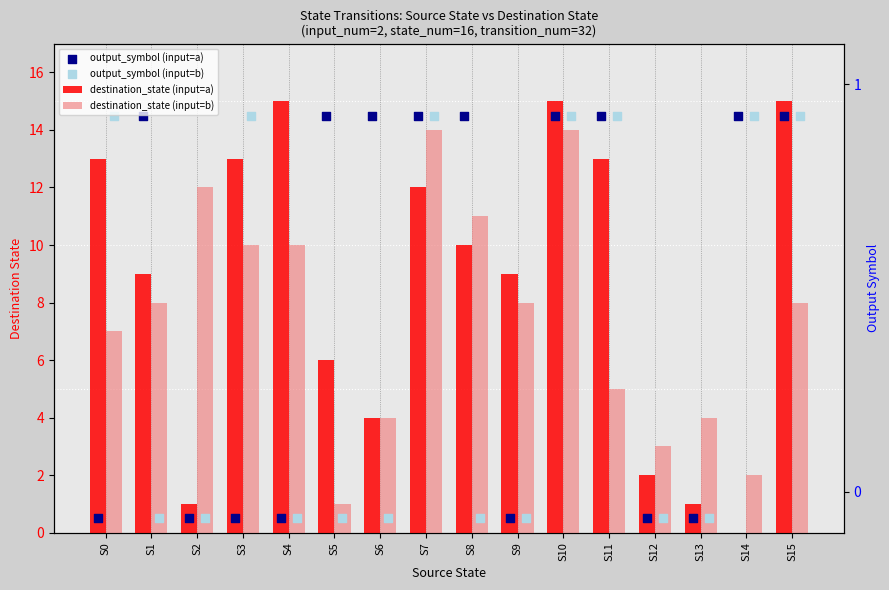

What are all the series names shown in the legend?

destination_state (input=a), destination_state (input=b), output_symbol (input=a), output_symbol (input=b)